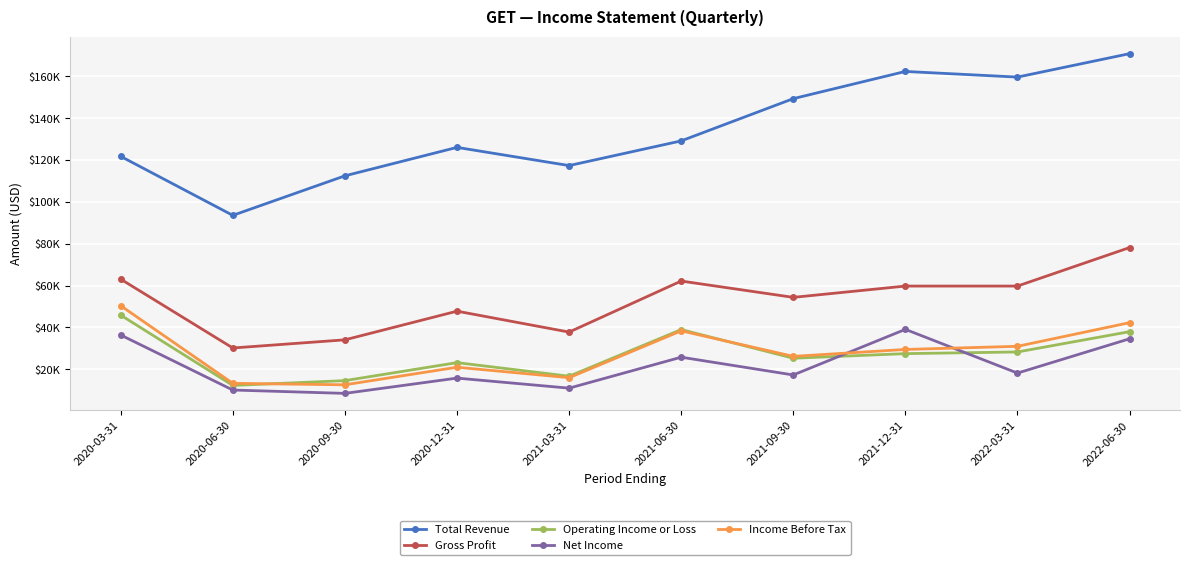

Which category has the highest value in the Income Before Tax series?

2020-03-31